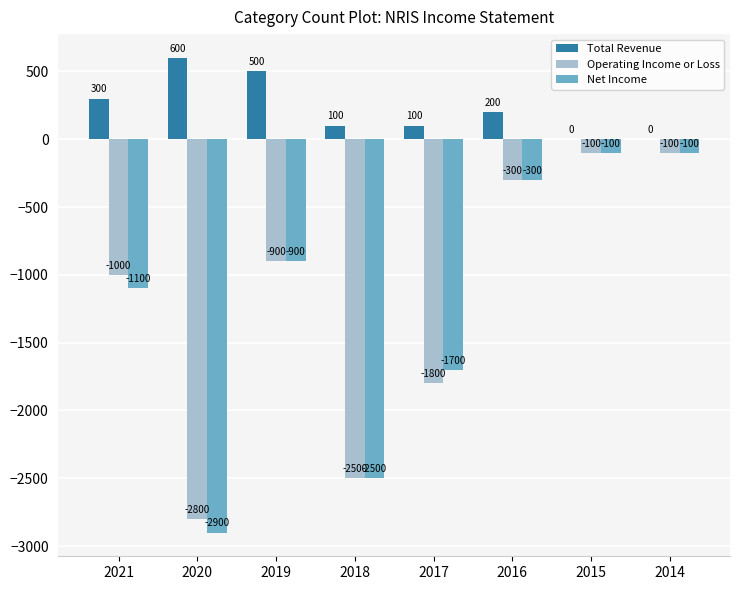

Reading right to left, transcribe all the data shown in this chart.

Total Revenue: 0	0	200	100	100	500	600	300
Operating Income or Loss: -100	-100	-300	-1800	-2500	-900	-2800	-1000
Net Income: -100	-100	-300	-1700	-2500	-900	-2900	-1100